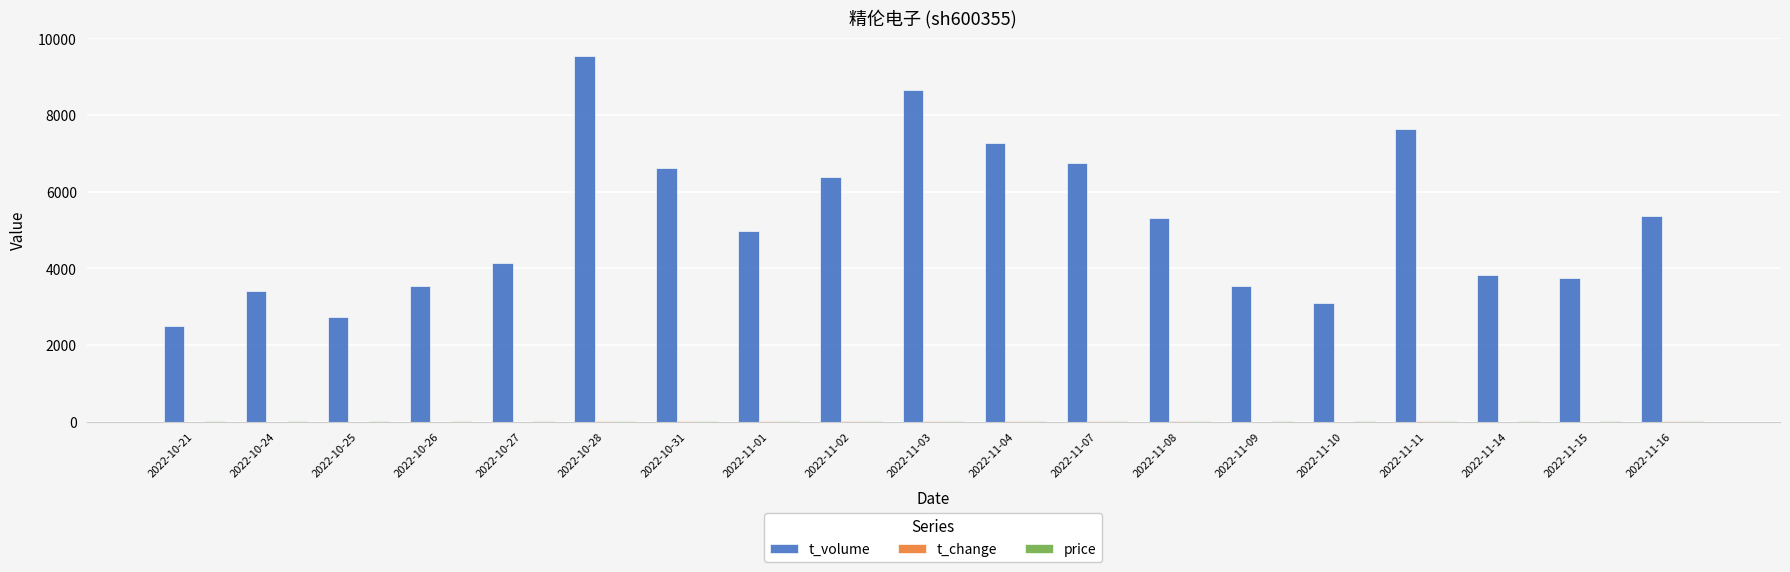

The value of t_volume at 2022-11-04 is 7262.0. True or false?

True